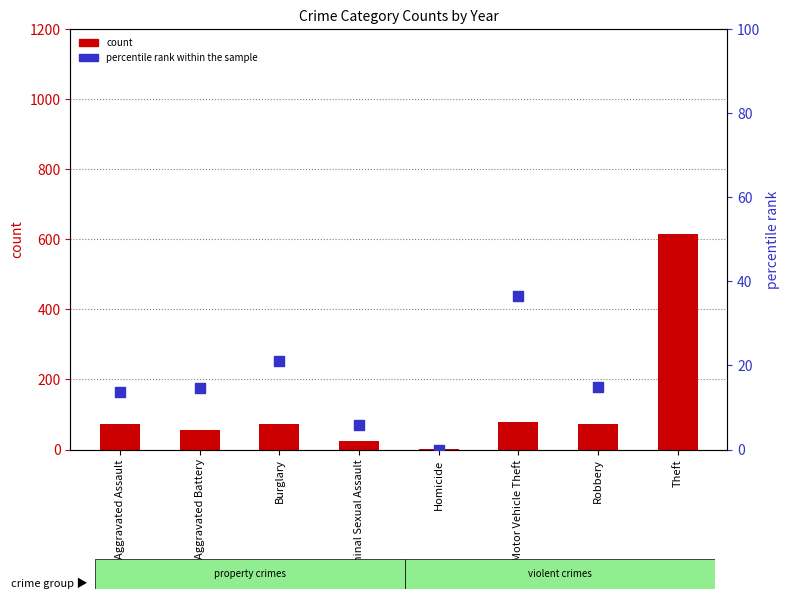

Which series contains the highest Y value?

count